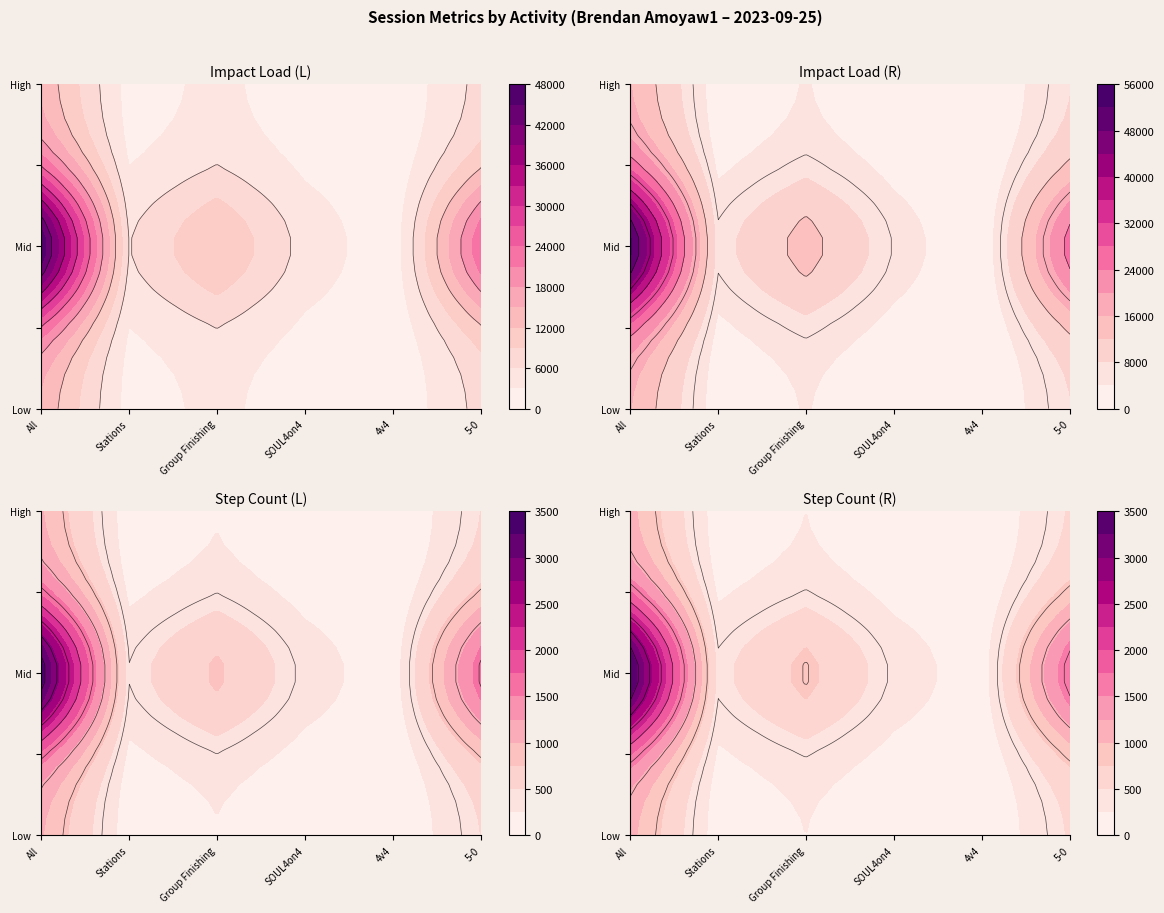

Reading left to right, what are all the values shown in this chart?

All: Impact Load (L)=47498.9	Impact Load (R)=53188.5	Step Count (L)=3366.0	Step Count (R)=3527.0
Stations: Impact Load (L)=5856.9	Impact Load (R)=6559.2	Step Count (L)=406.0	Step Count (R)=433.0
Group Finishing: Impact Load (L)=12069.1	Impact Load (R)=13587.9	Step Count (L)=791.0	Step Count (R)=821.0
S.O.U.L 4 on 4: Impact Load (L)=4882.3	Impact Load (R)=5826.7	Step Count (L)=356.0	Step Count (R)=371.0
4v4: Impact Load (L)=959.0	Impact Load (R)=802.0	Step Count (L)=119.0	Step Count (R)=124.0
5-0: Impact Load (L)=23239.3	Impact Load (R)=25758.7	Step Count (L)=1649.0	Step Count (R)=1719.0